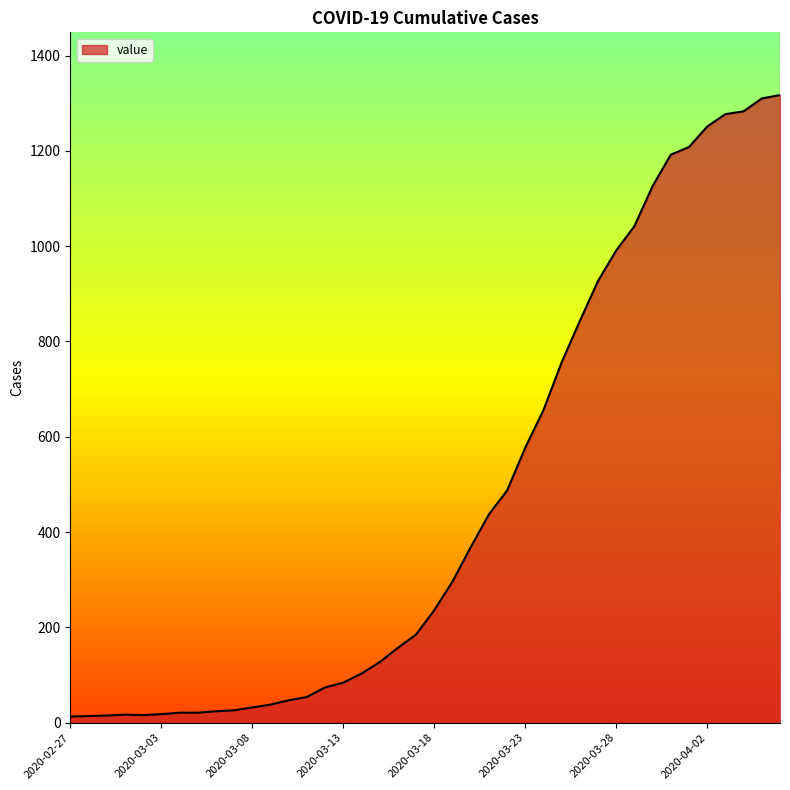

What is the greatest value displayed?

1317